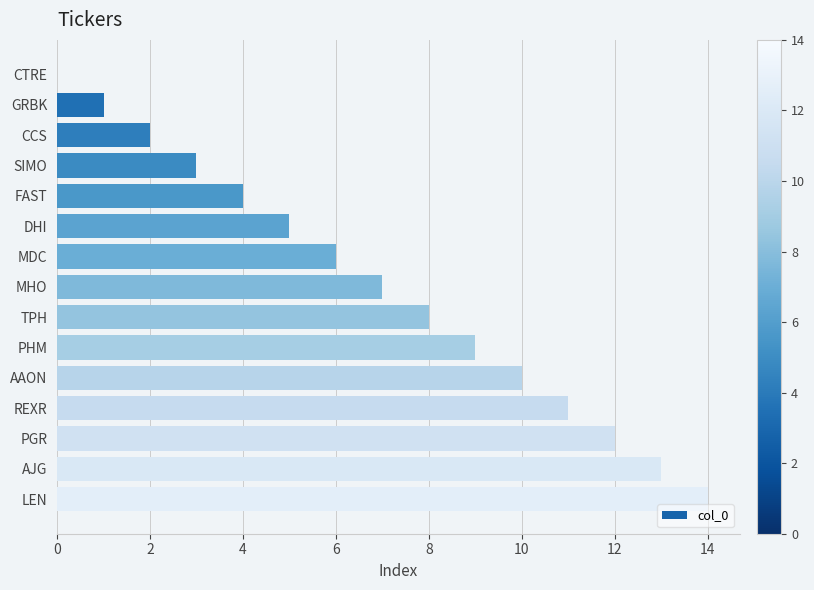

Approximately how many times larger is the value at AJG compared to DHI?

2.6